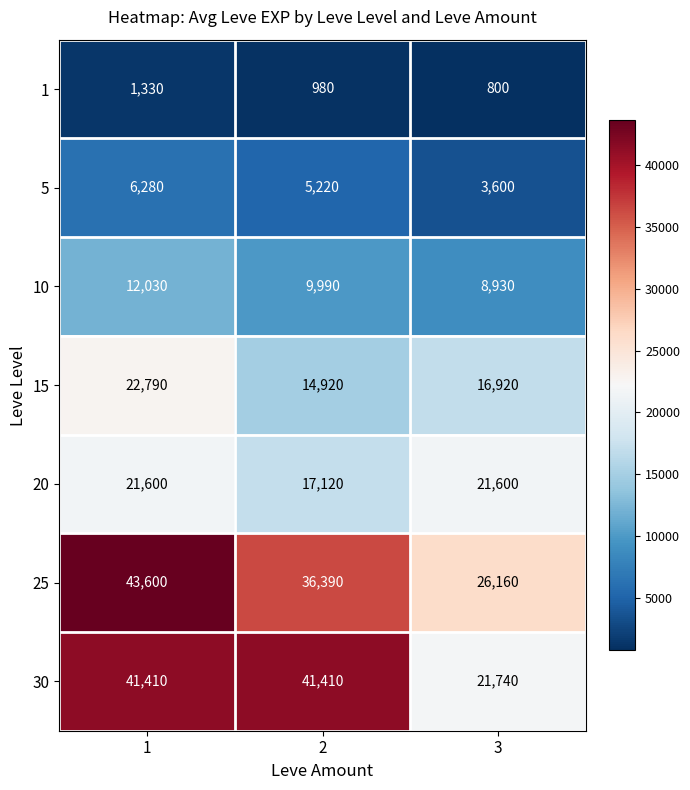

List the series in order of their peak value, lowest first.

1, 5, 10, 20, 15, 30, 25